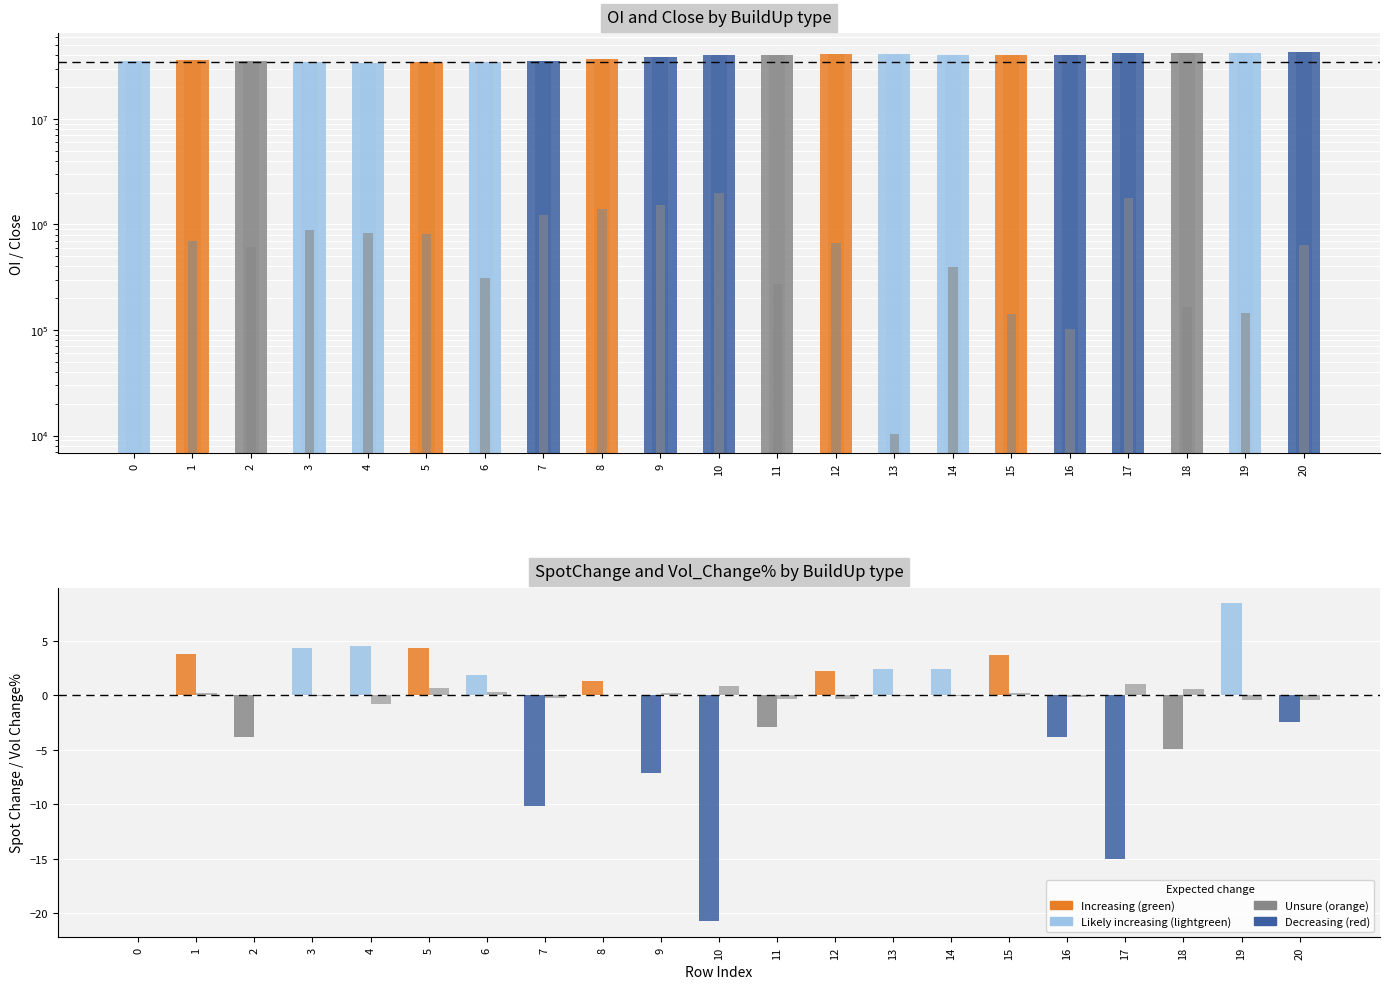

Count the number of categories in the chart.

21